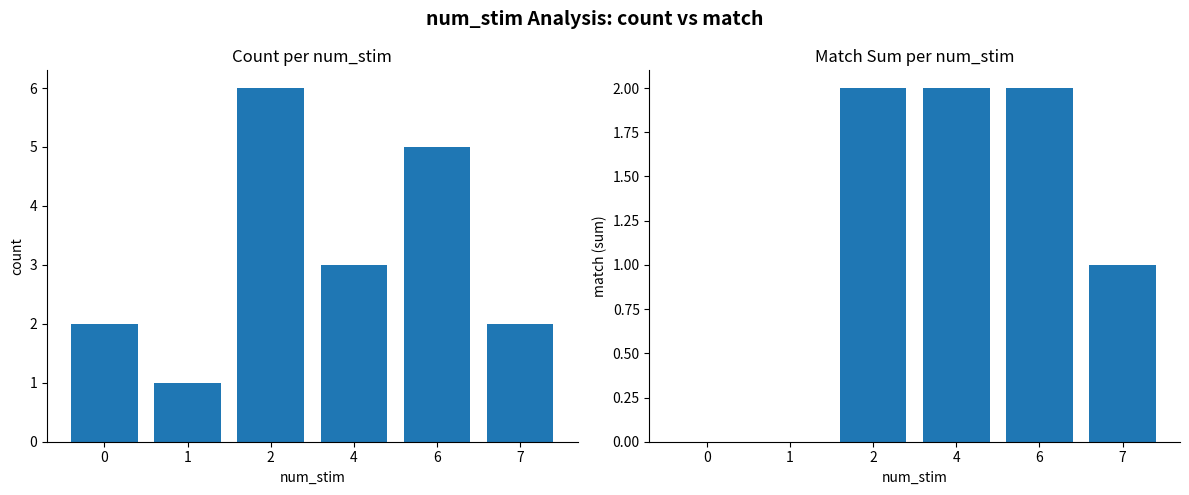

Are the bars horizontal?

No